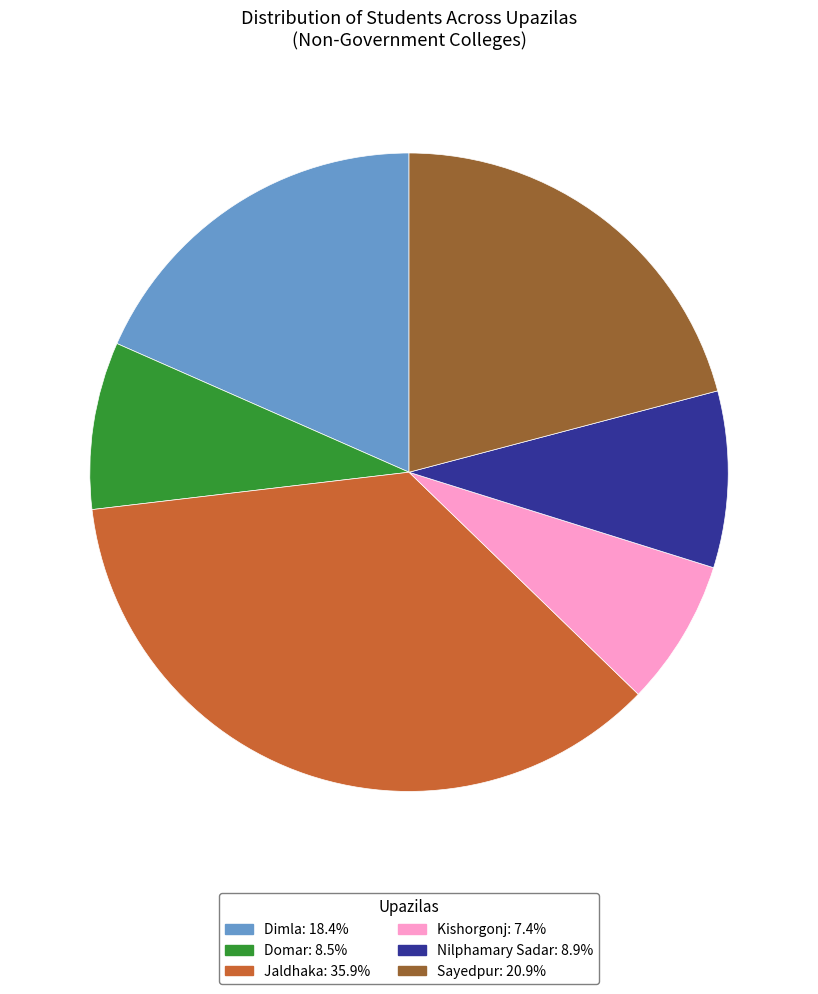

Count the number of slices in the pie.

6